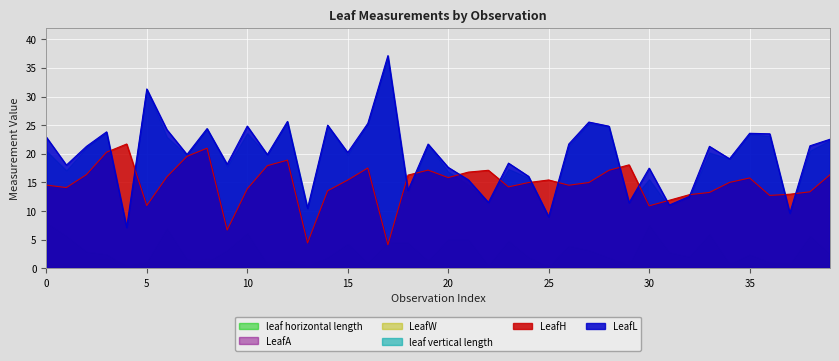

Which series has the largest range (max minus min)?

LeafL